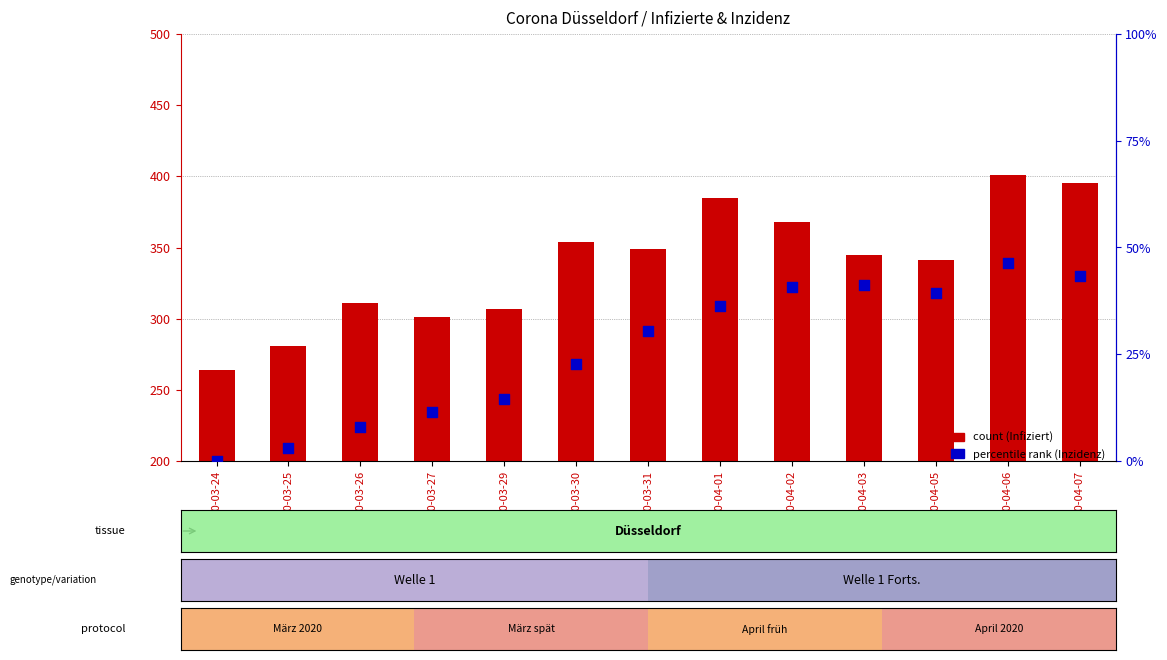

What is the total value across all series at 2020-03-24?

264.0